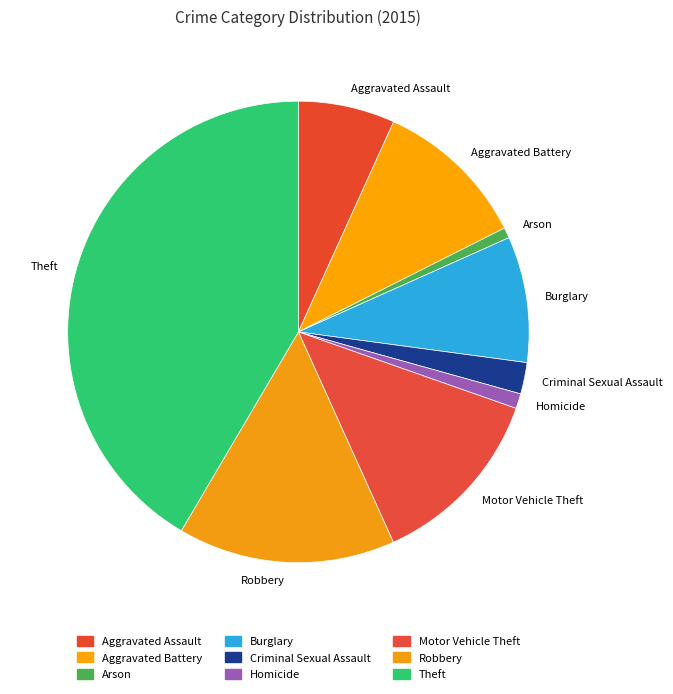

What is the largest slice in the pie chart?

Theft